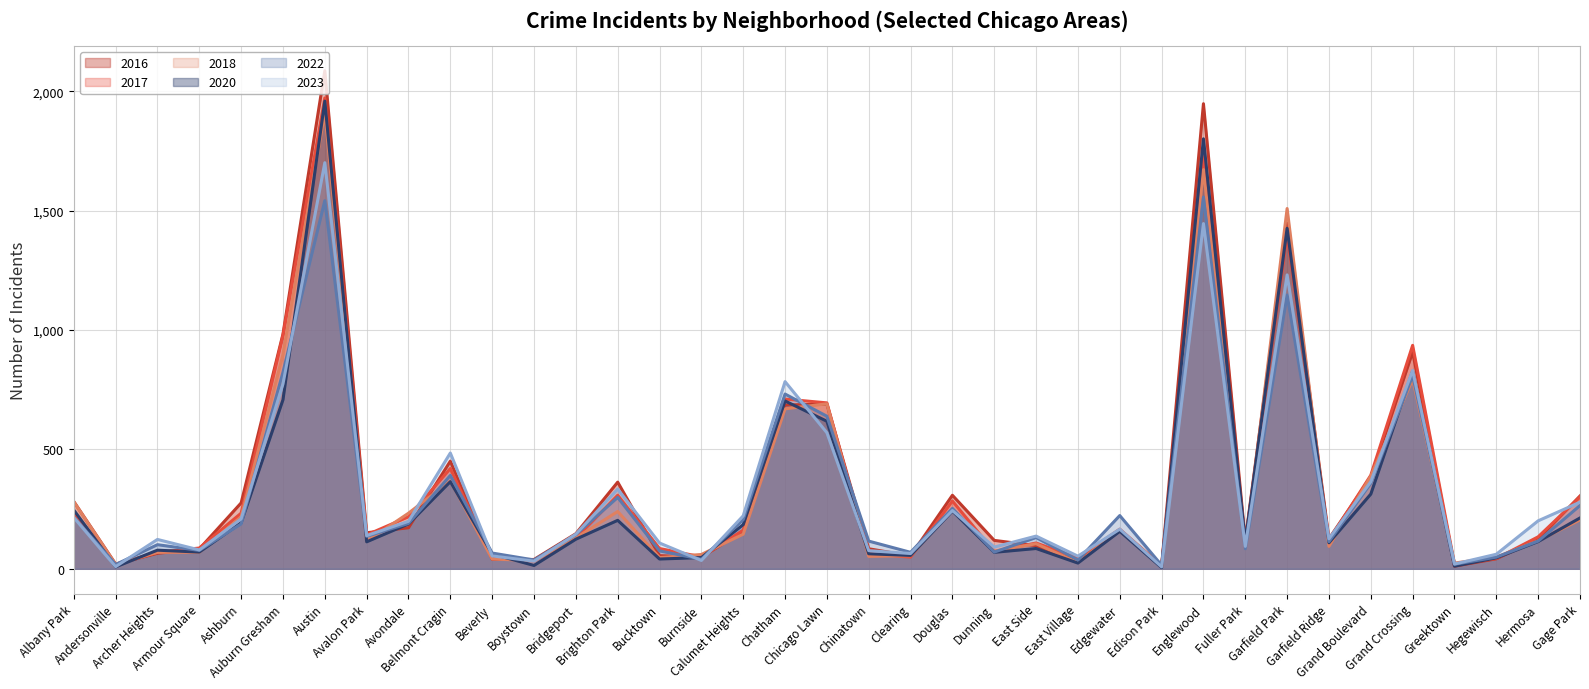

What is the label of the 18th point from the right?

Chinatown